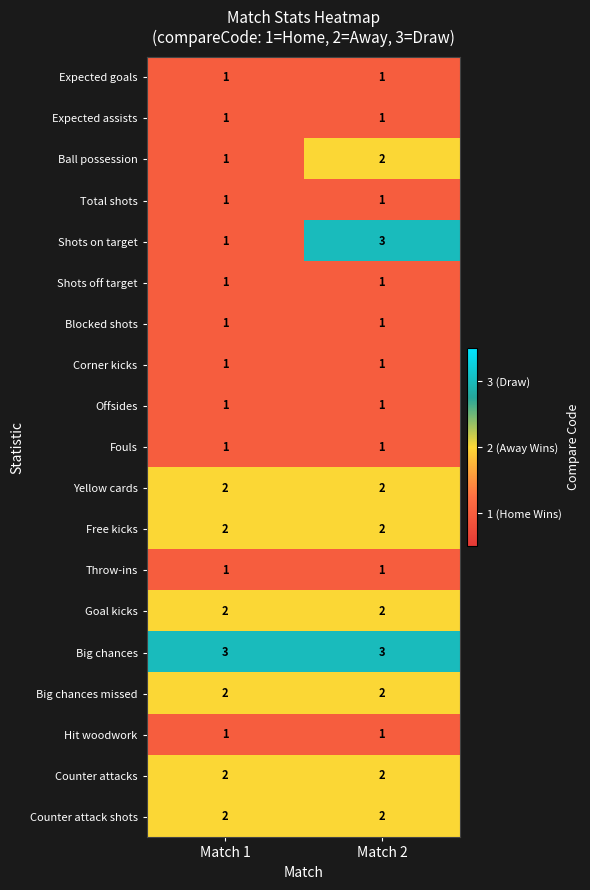

What is the sum of the Free kicks values at Match 2 and Match 1?

4